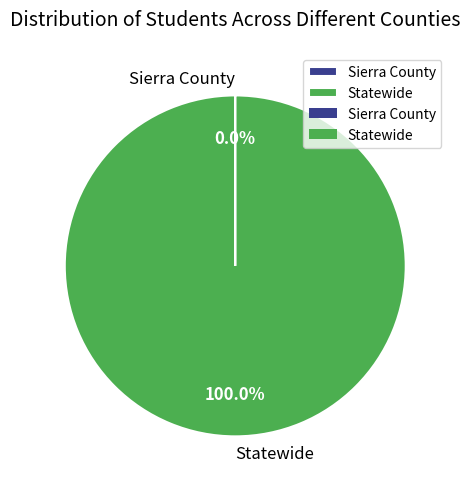

Is there any slice that represents more than half of the pie?

Yes